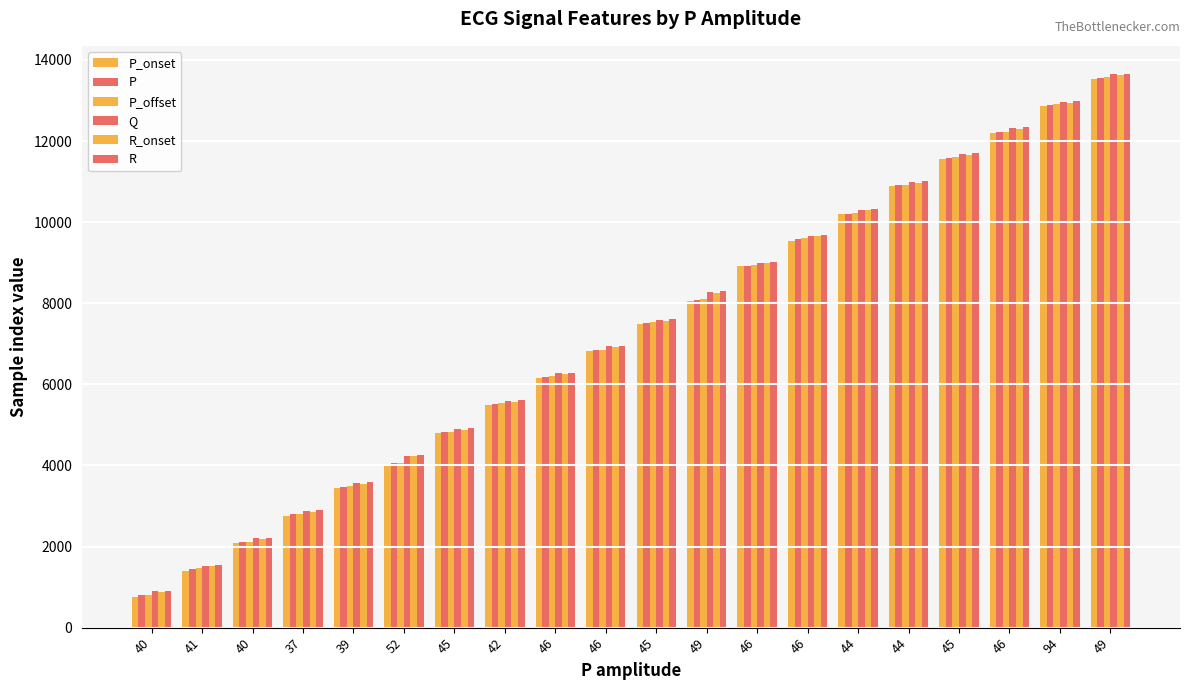

How many distinct data groups are displayed?

6